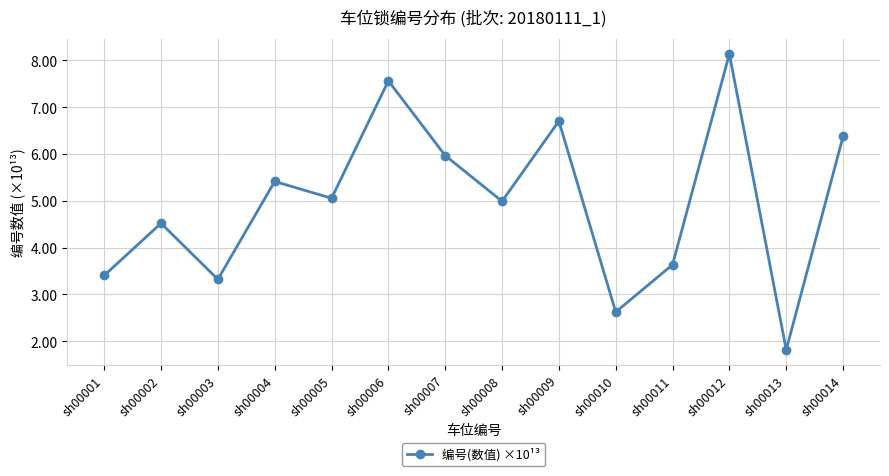

What is the smallest value displayed?

1.8